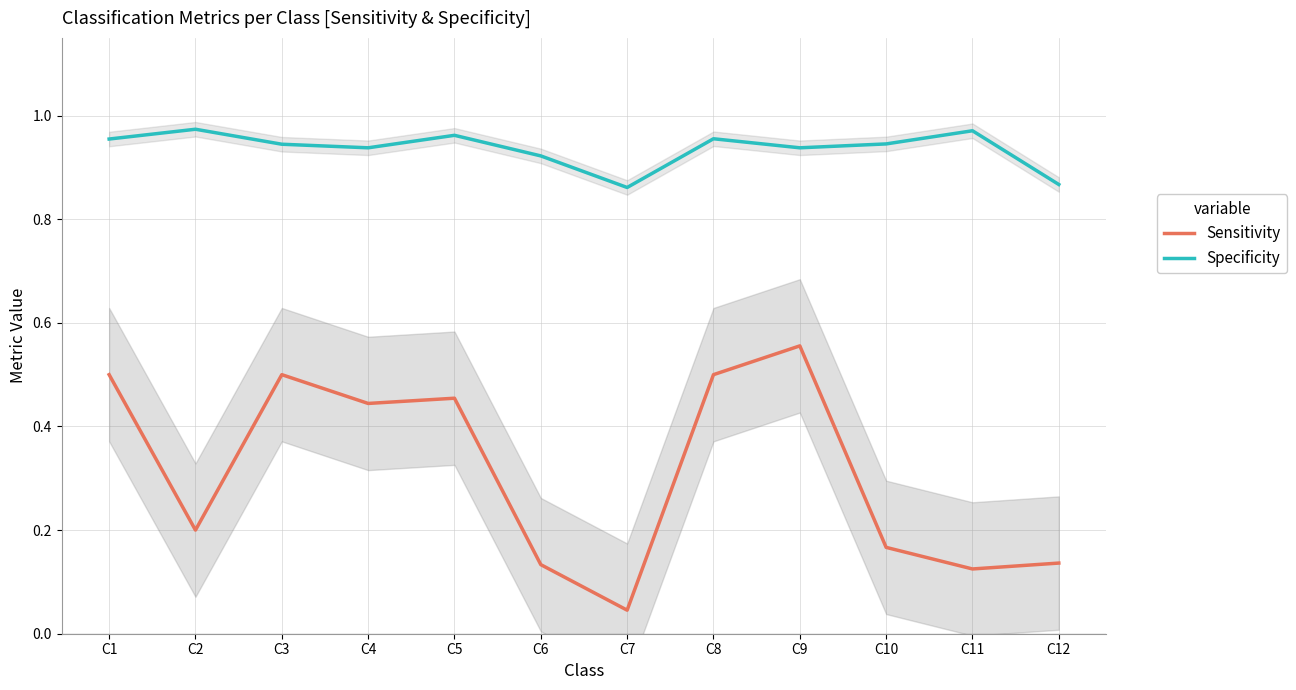

Which series changed the most between C4 and C12?

Sensitivity